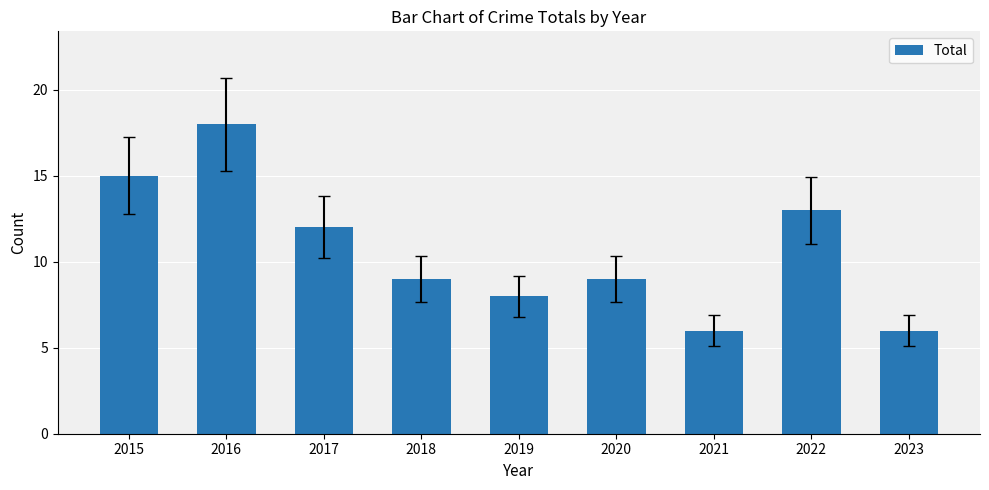

What is the difference between the values at 2021 and 2018?

3